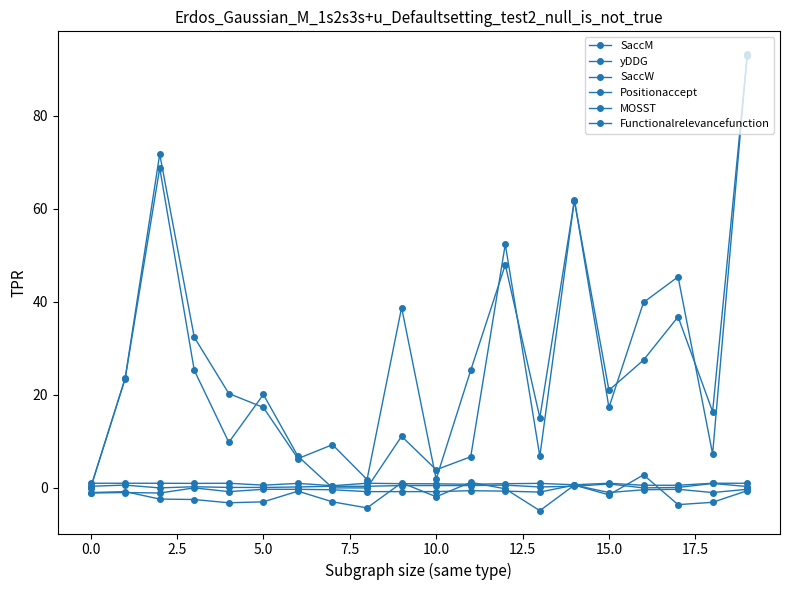

What is the label of the 13th point from the left?

12